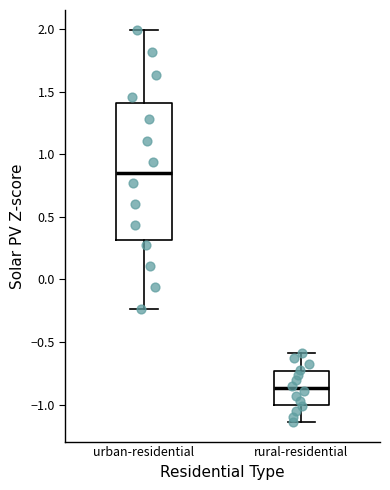

Reading left to right, read every box against the y-axis: the position of its median line, the range the box covers, and the ends of its whiskers. The values are not printed on the chart, so give them approximately, as read against the axis.

urban-residential: median 0.85, box 0.30 to 1.40, whiskers -0.25 to 2.00
rural-residential: median -0.85, box -1.00 to -0.75, whiskers -1.15 to -0.60